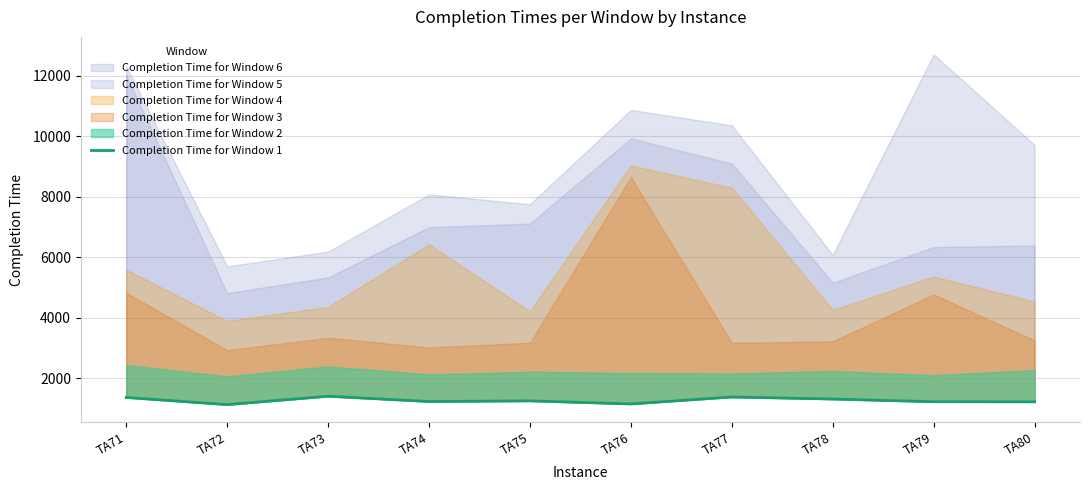

What is the sum of all values?

12604